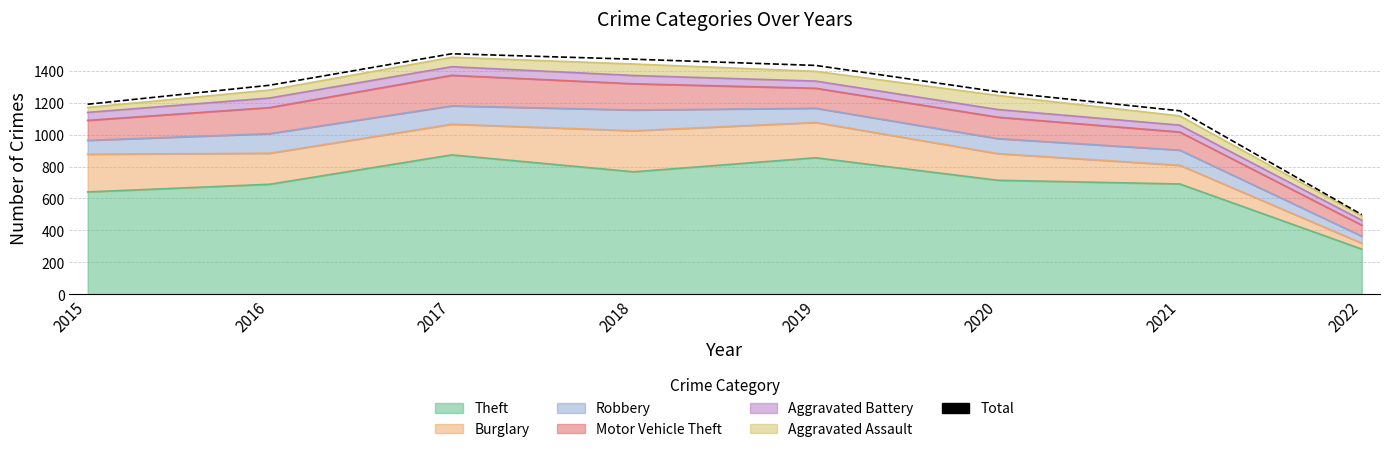

Count the number of values greater than 1309.

3